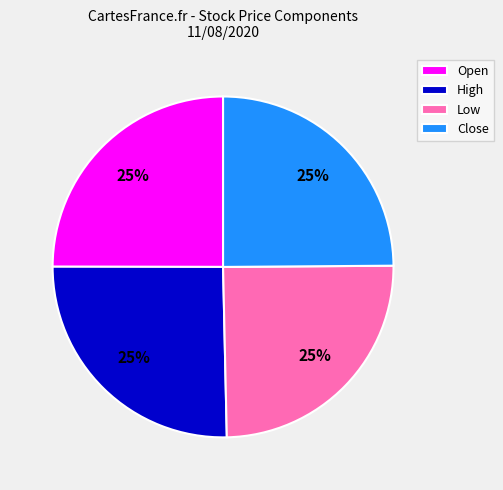

True or false: High accounts for 14% of the total.

False